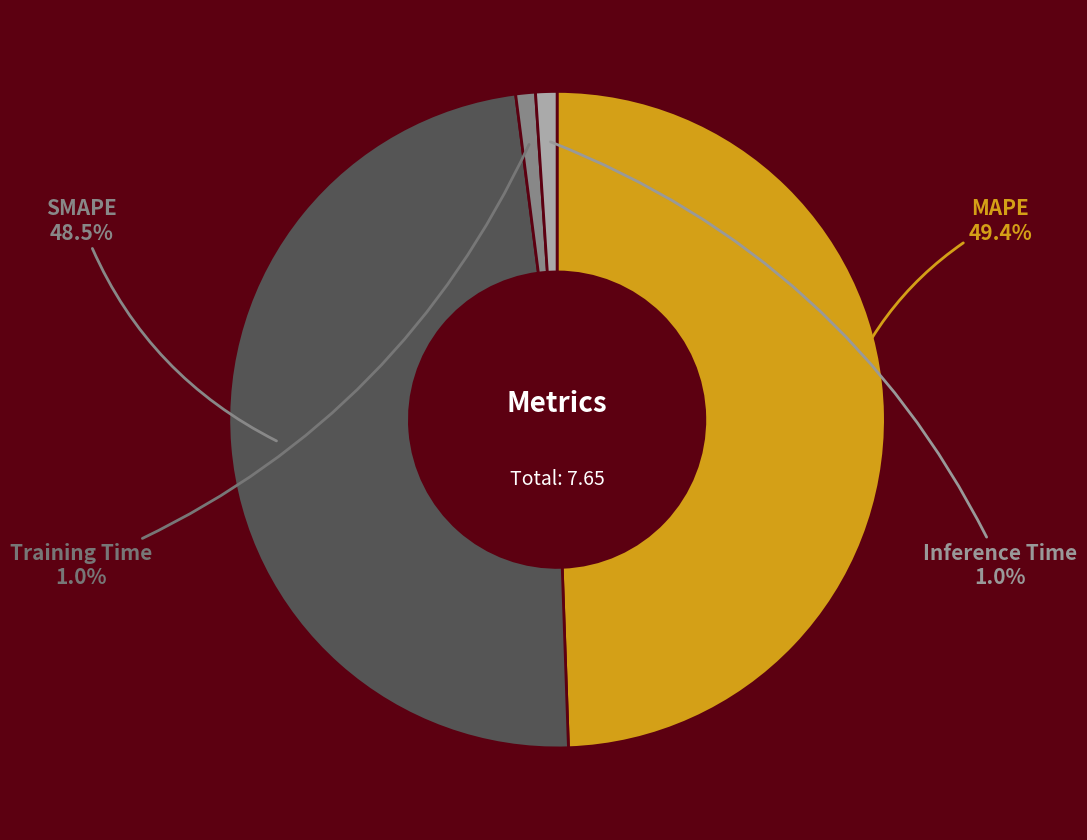

Which slice is the largest?

MAPE